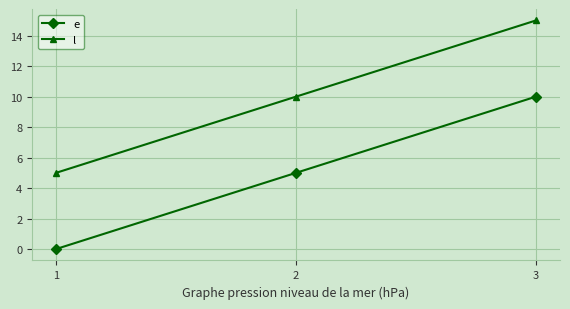

How many l values are between 5 and 15?

3